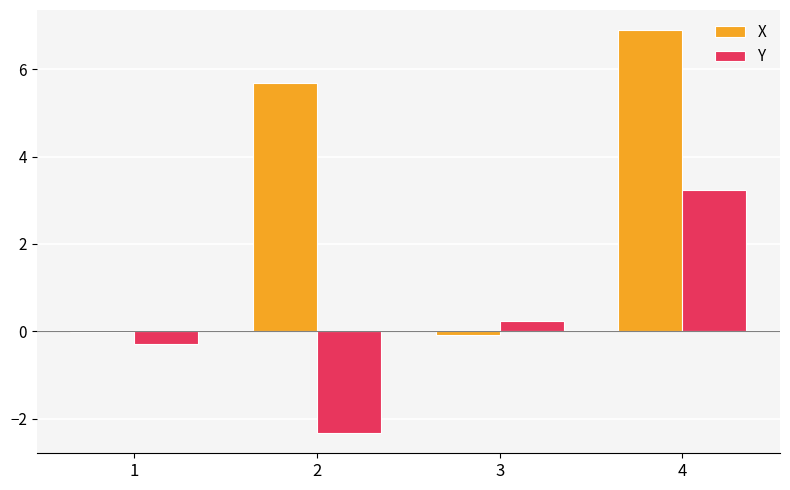

Between 1 and 2, which series saw the biggest shift?

X